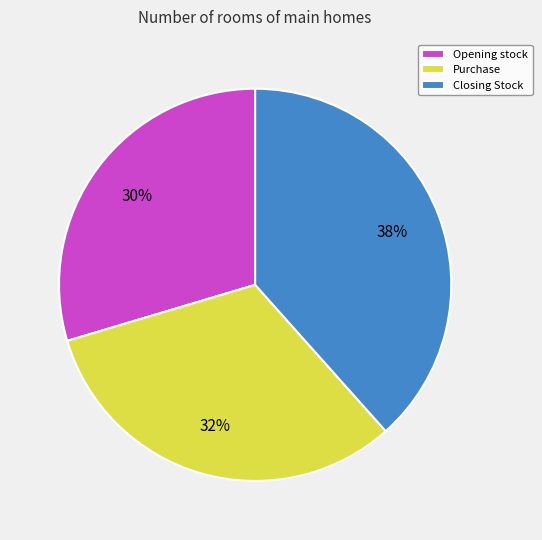

How many segments does this pie chart have?

3